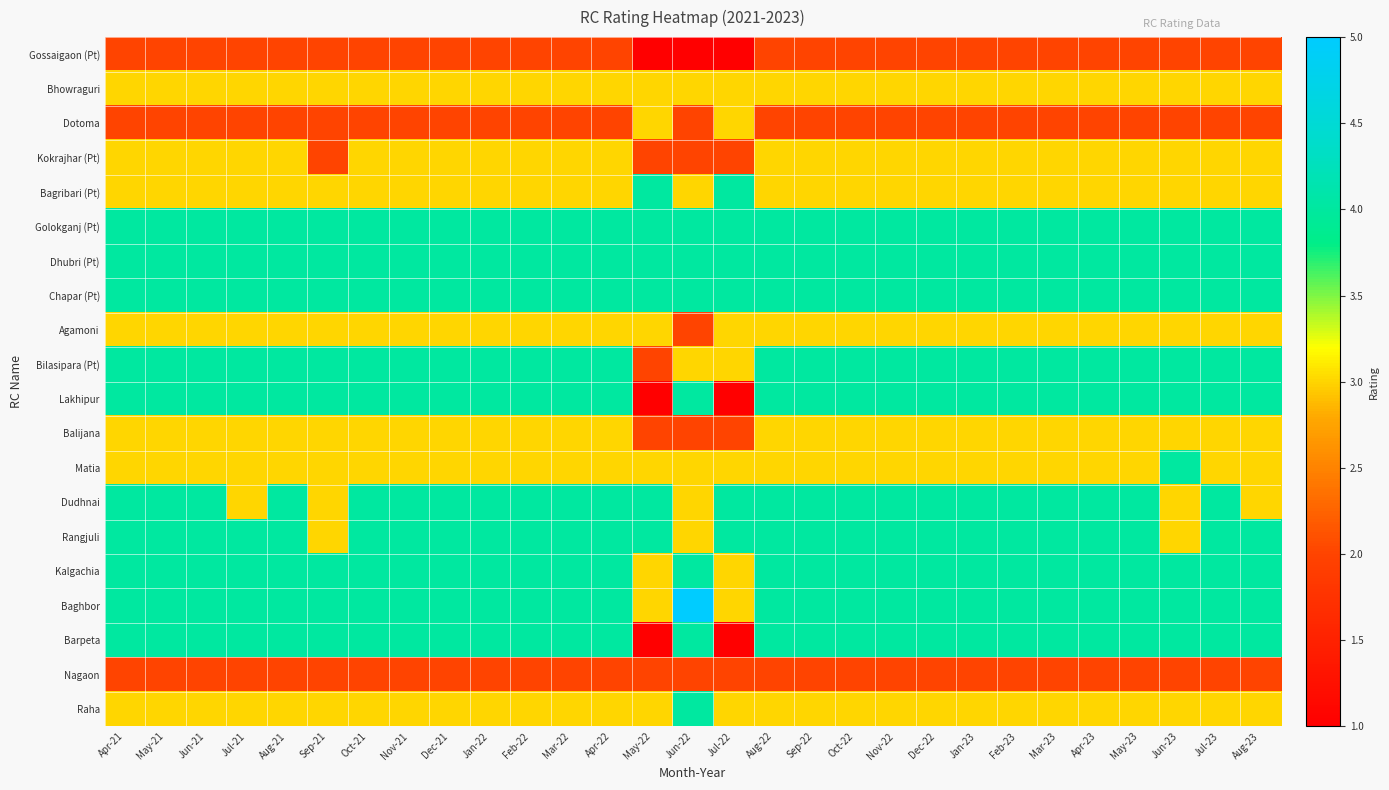

Which series has the widest spread of values?

Lakhipur